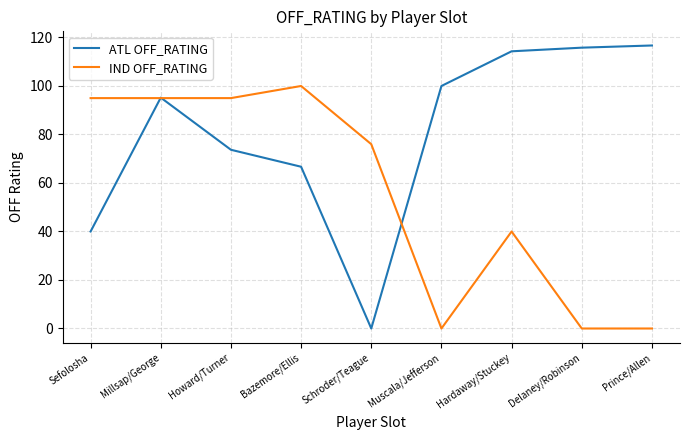

What value does the ATL OFF_RATING series have at Bazemore/Ellis?

66.7